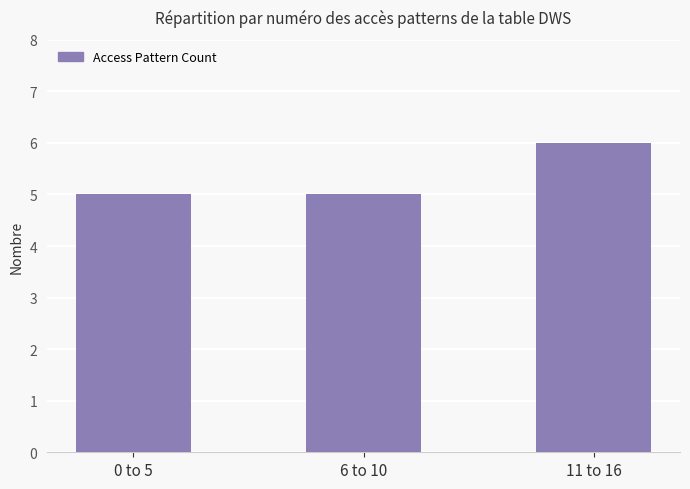

Between 6 to 10 and 11 to 16, which is larger?

11 to 16